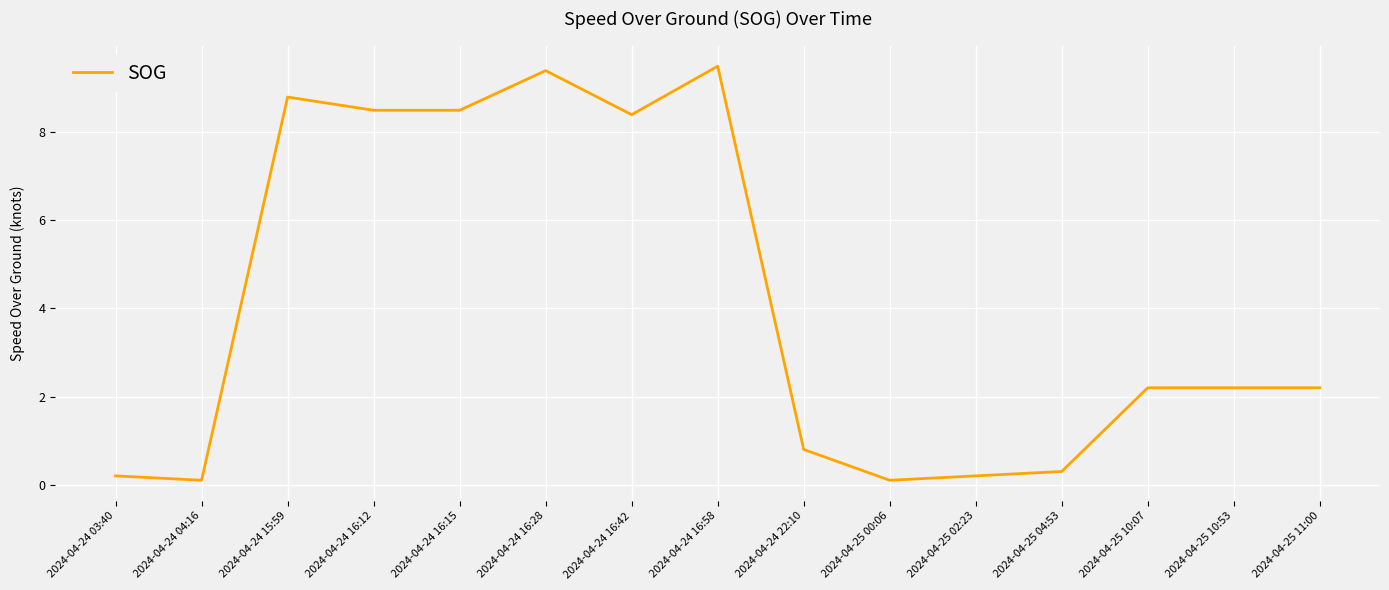

What is the greatest value displayed?

9.5